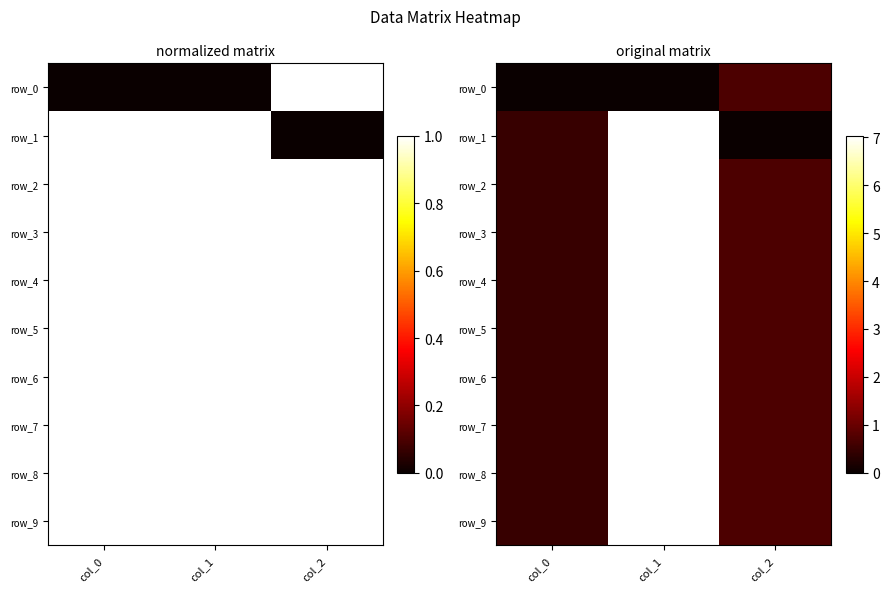

Between col_1 and col_2, which series saw the biggest shift?

row_1